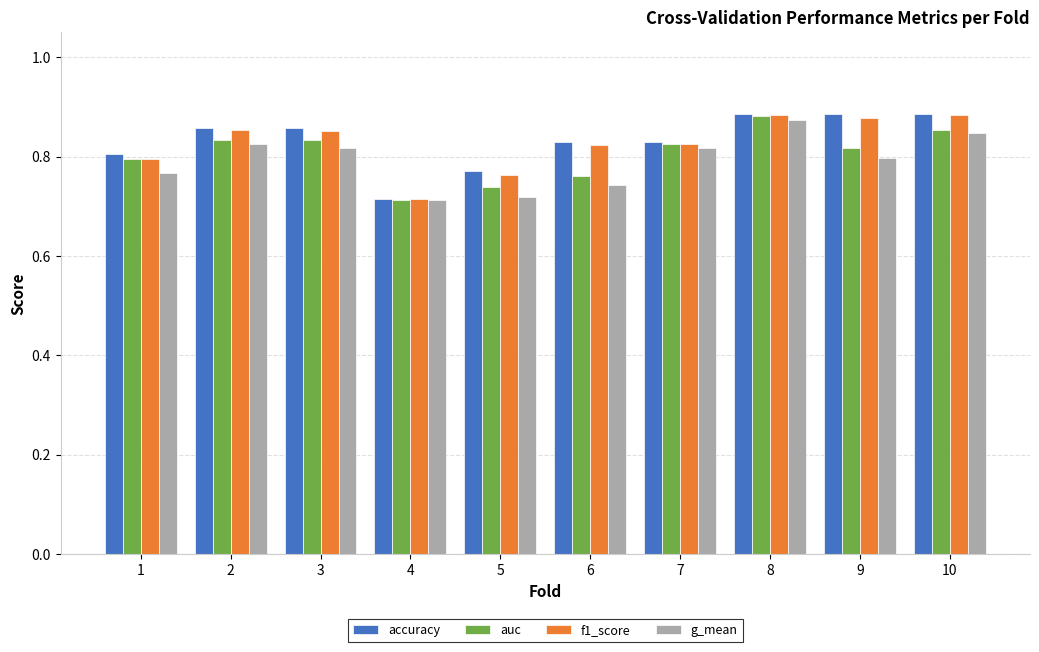

At how many categories does at least one series exceed 0?

10